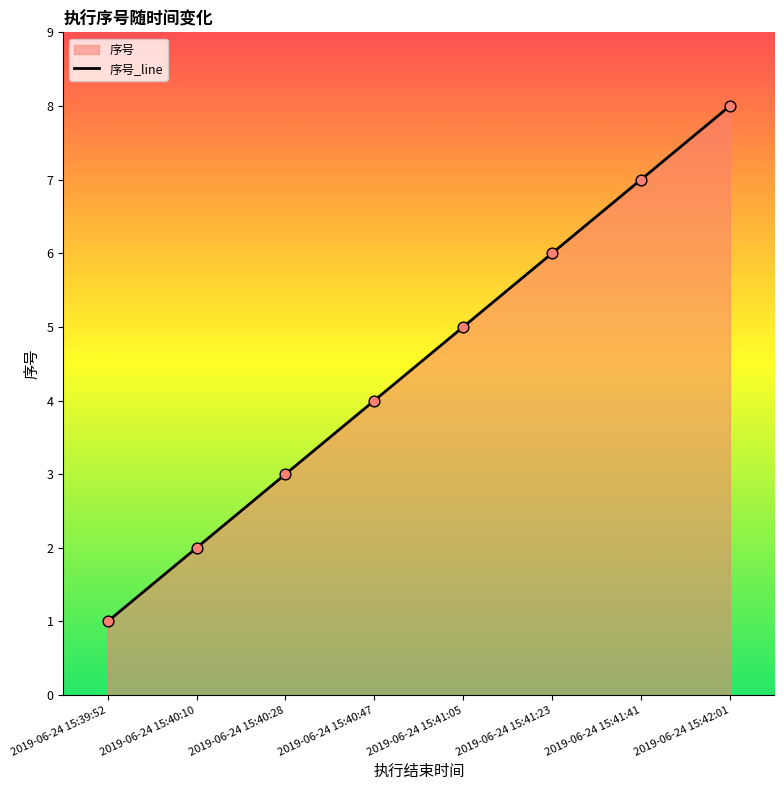

Between 2019-06-24 15:40:47 and 2019-06-24 15:42:01, which is larger?

2019-06-24 15:42:01